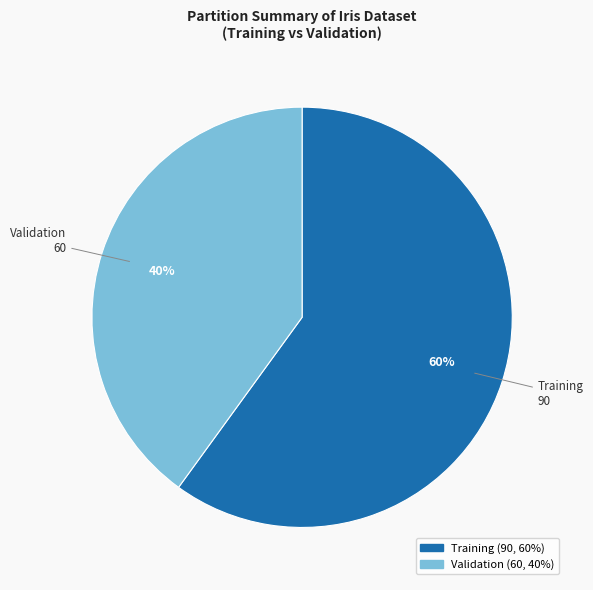

Is Training the majority of the pie?

Yes